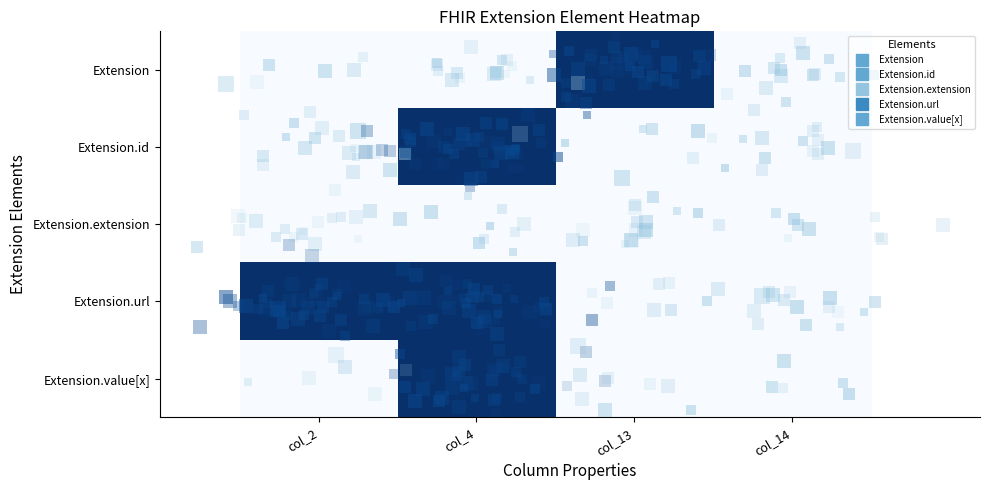

Reading right to left, what are all the values shown in this chart?

Extension: col_14=0	col_13=1	col_4=0	col_2=0
Extension.id: col_14=0	col_13=0	col_4=1	col_2=0
Extension.extension: col_14=0	col_13=0	col_4=0	col_2=0
Extension.url: col_14=0	col_13=0	col_4=1	col_2=1
Extension.value[x]: col_14=0	col_13=0	col_4=1	col_2=0